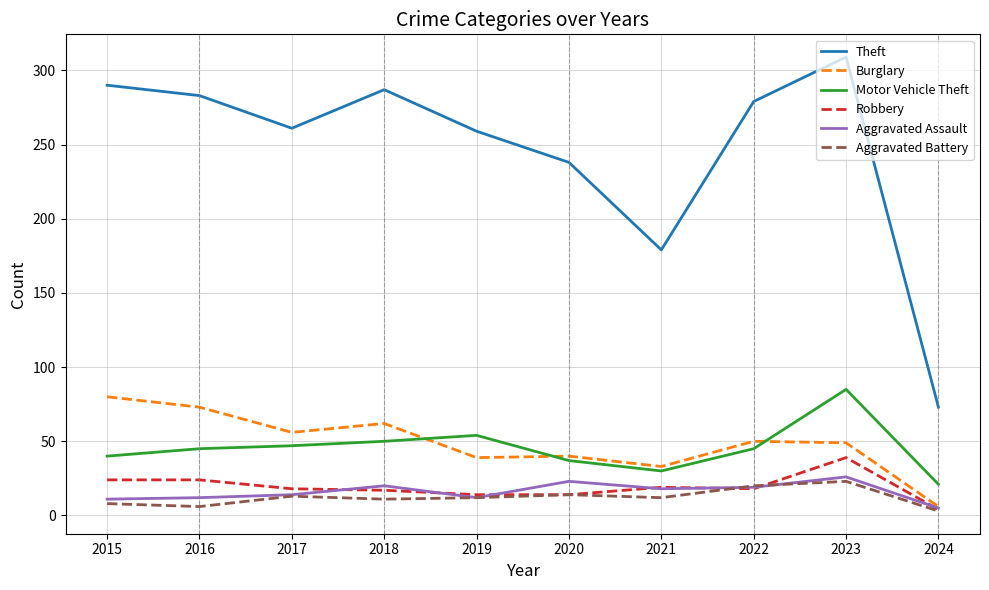

True or false: Aggravated Battery has more than 1 interior local peaks.

True